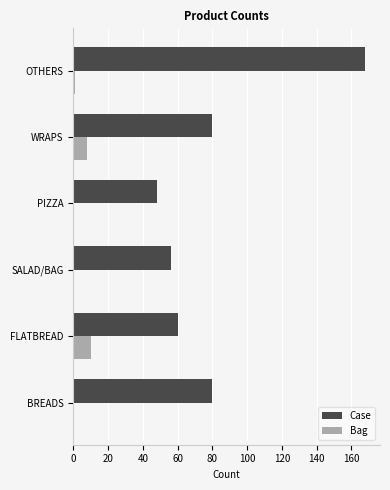

Read the Case value at BREADS.

80